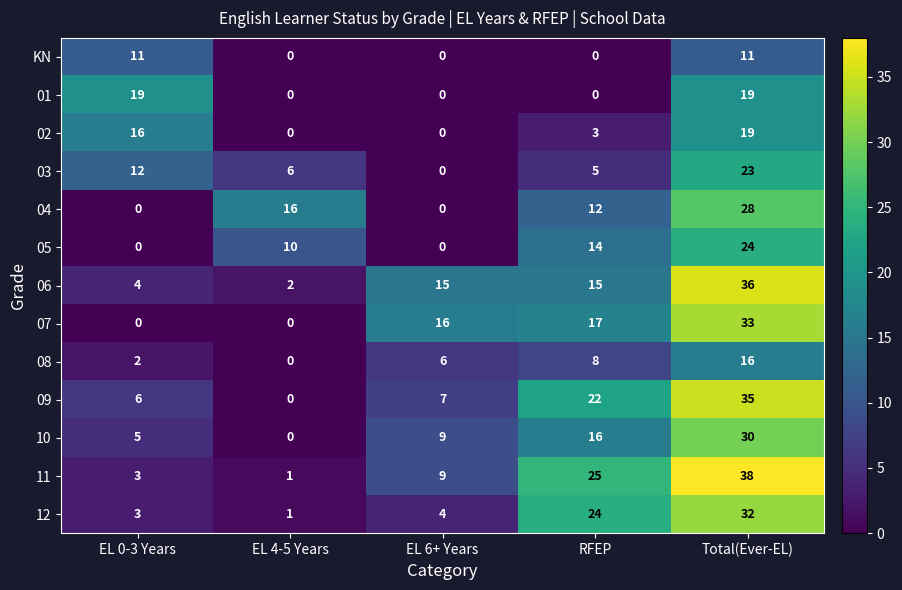

What is the greatest value displayed?

38